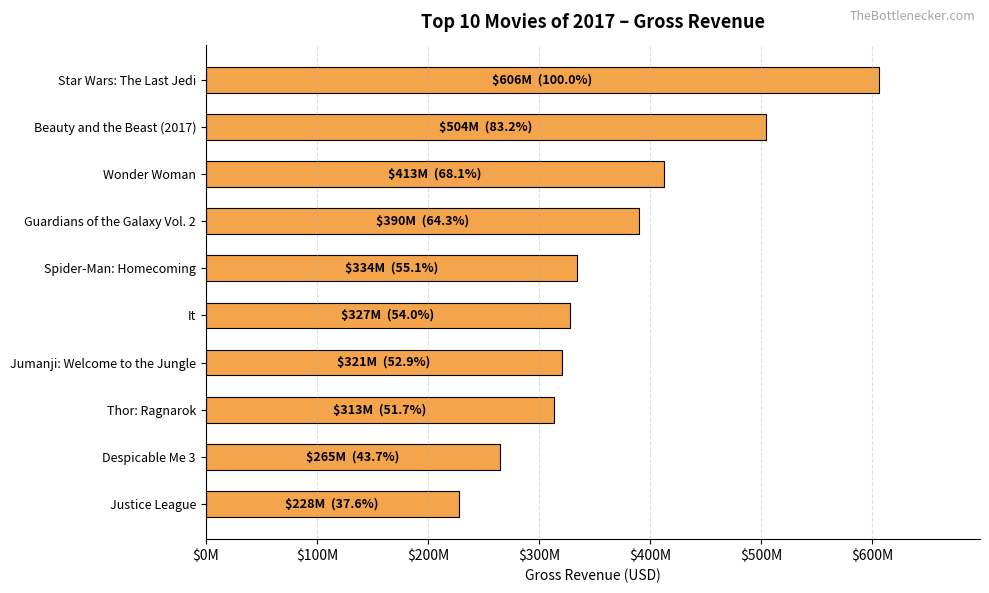

Which category has the highest value across all series?

Star Wars: The Last Jedi